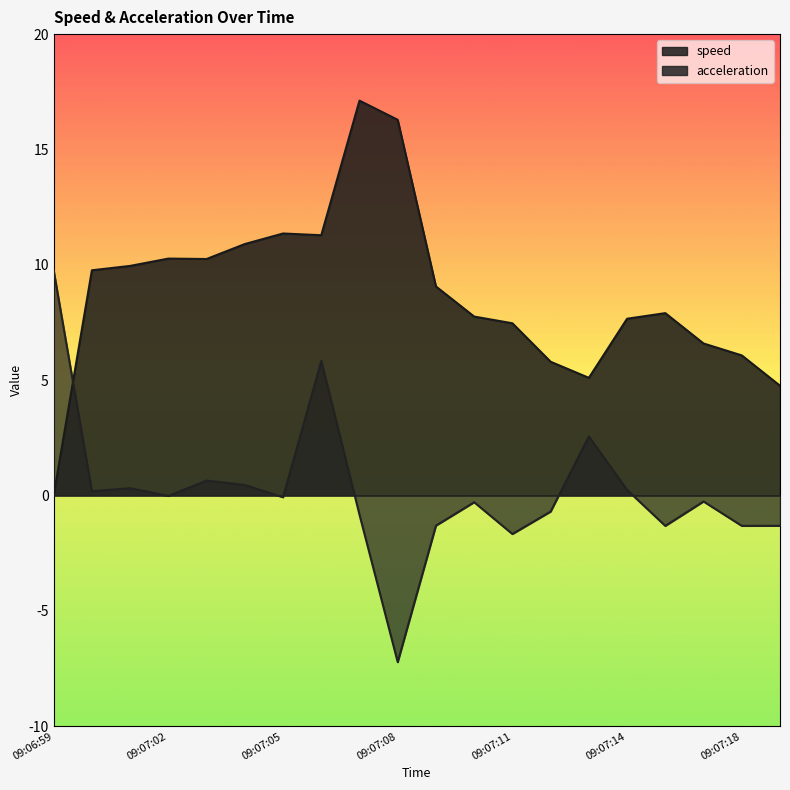

What is the difference between the speed values at 09:07:01 and 09:07:04?

0.9